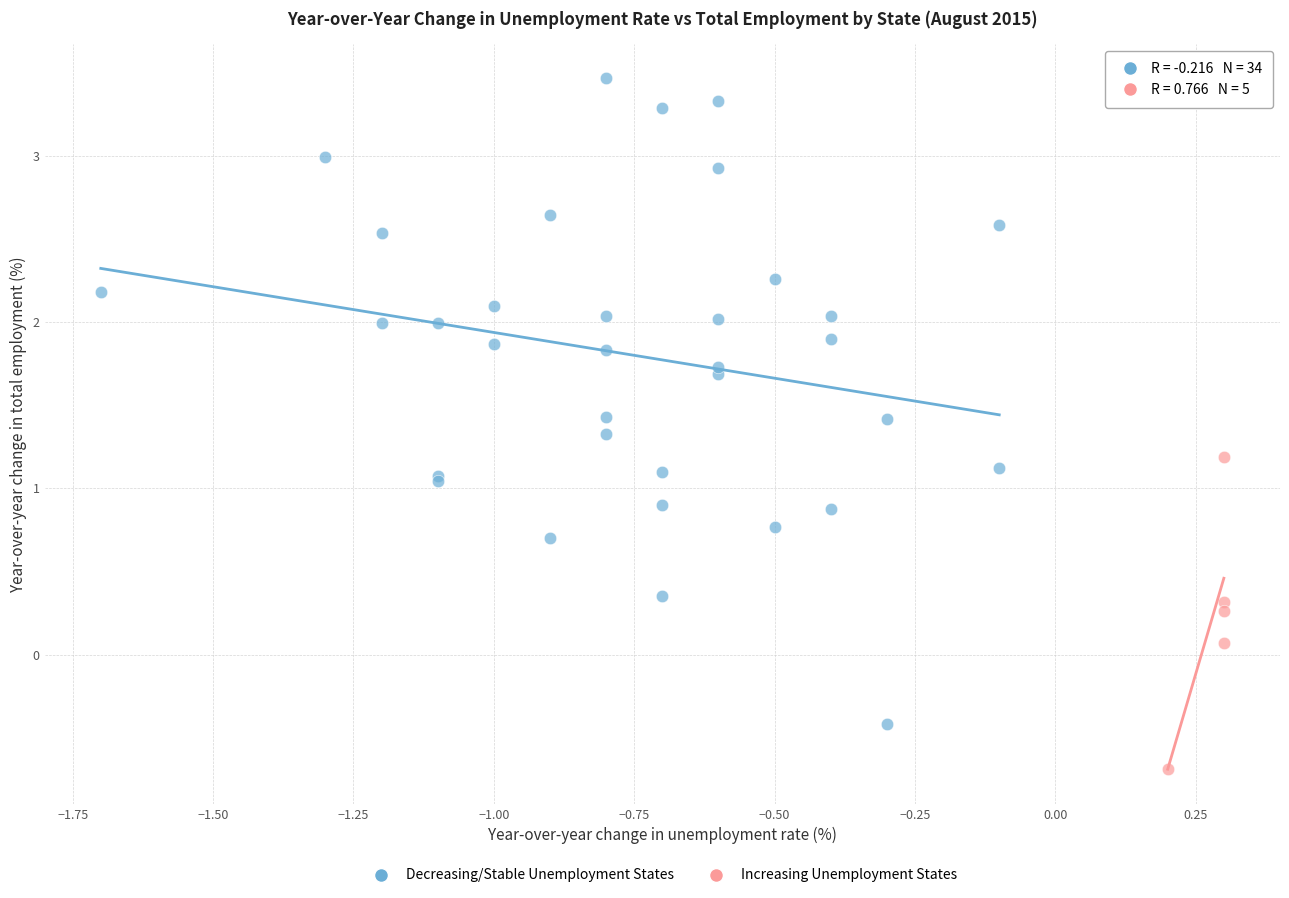

What are all the series names shown in the legend?

Decreasing/Stable Unemployment States, Increasing Unemployment States